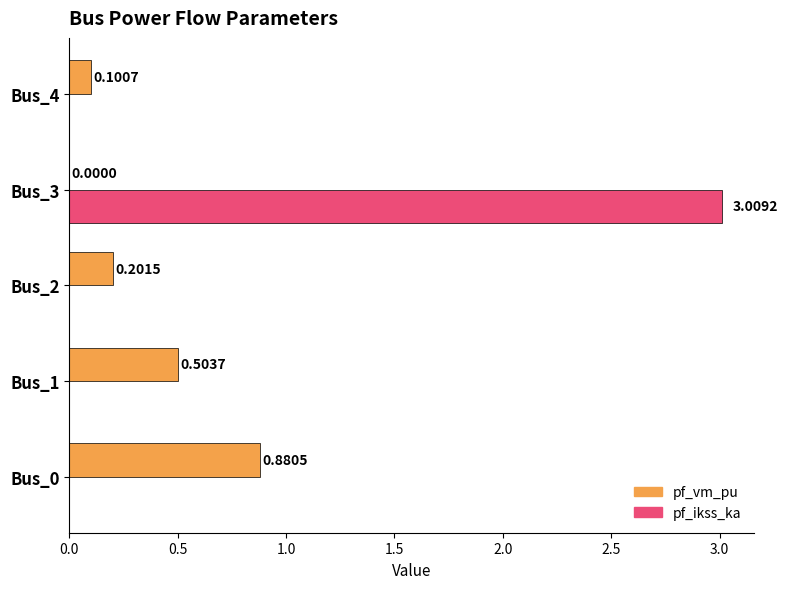

Between Bus_1 and Bus_3, which series saw the biggest shift?

pf_ikss_ka